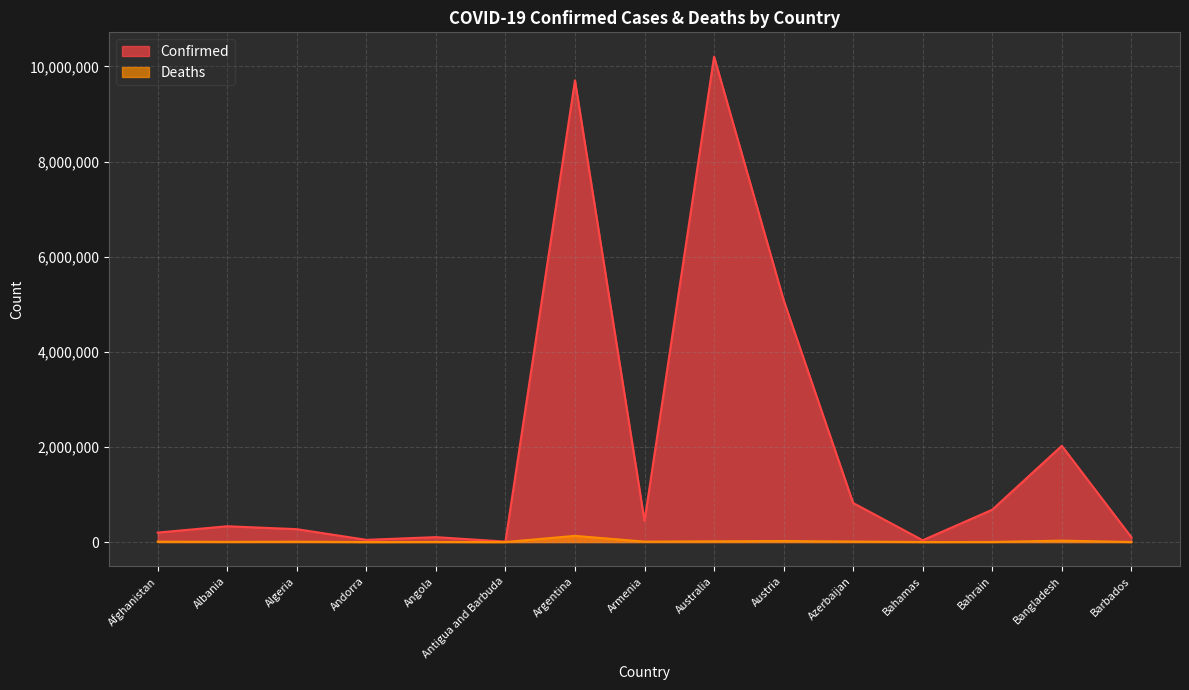

The Deaths series shows 129897 at Argentina. True or false?

True